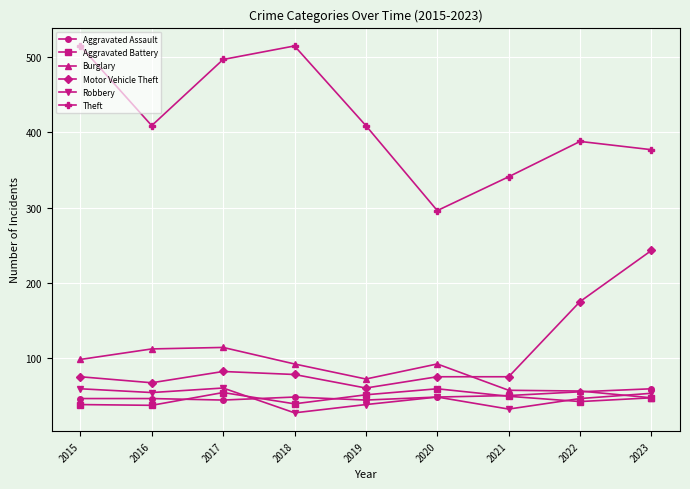

True or false: Motor Vehicle Theft has more than 2 interior local peaks.

False